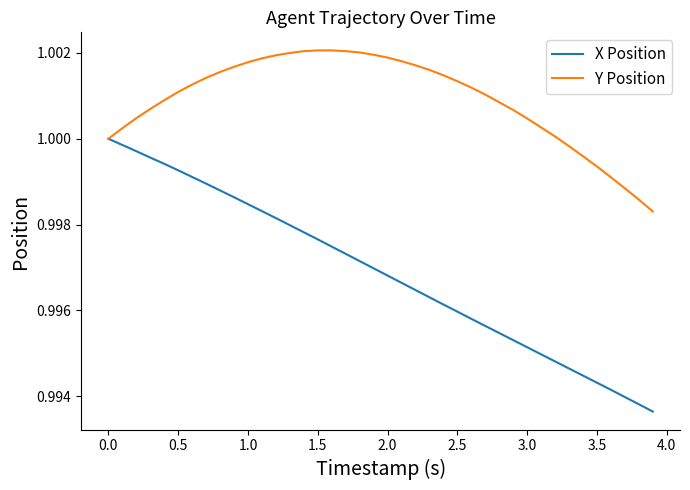

Rank the series by their average value, from highest to lowest.

Y Position, X Position